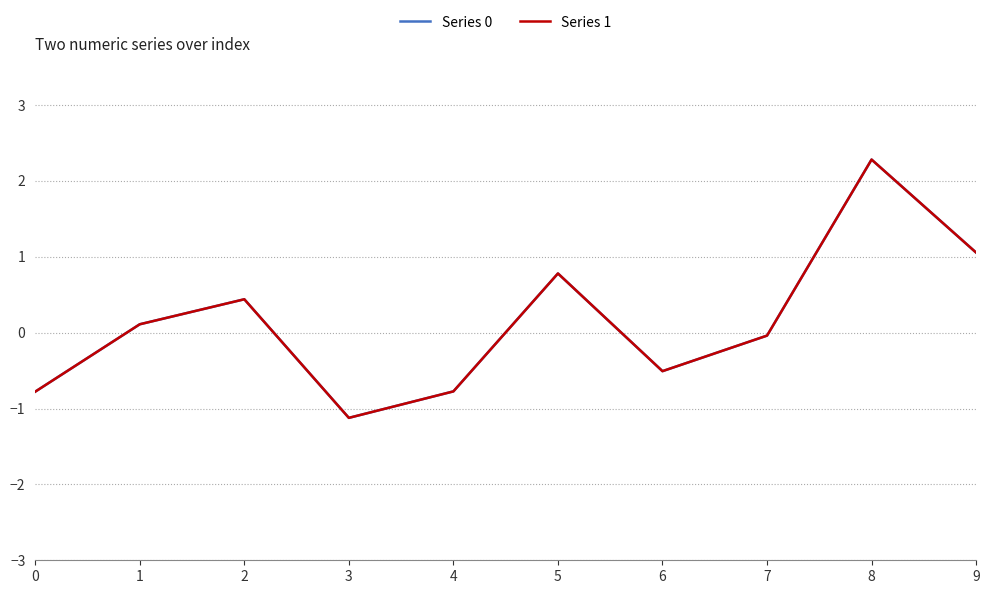

How many interior local peaks does the Series 0 series have?

3